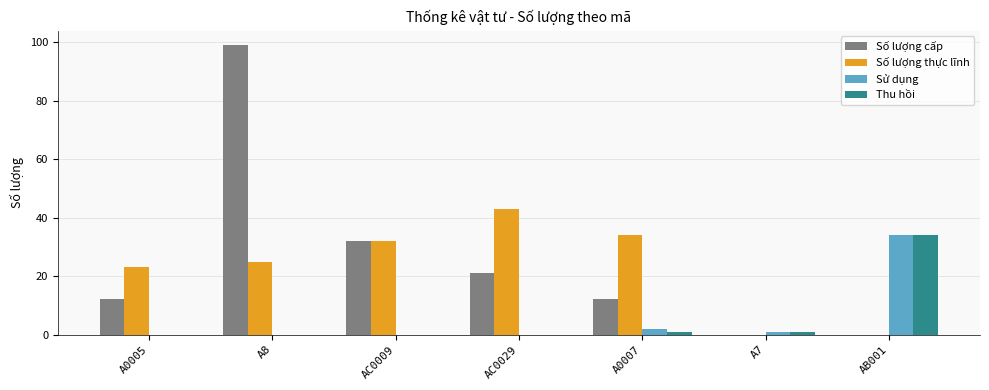

What is the sum of the Số lượng cấp values at A8 and A0007?

111